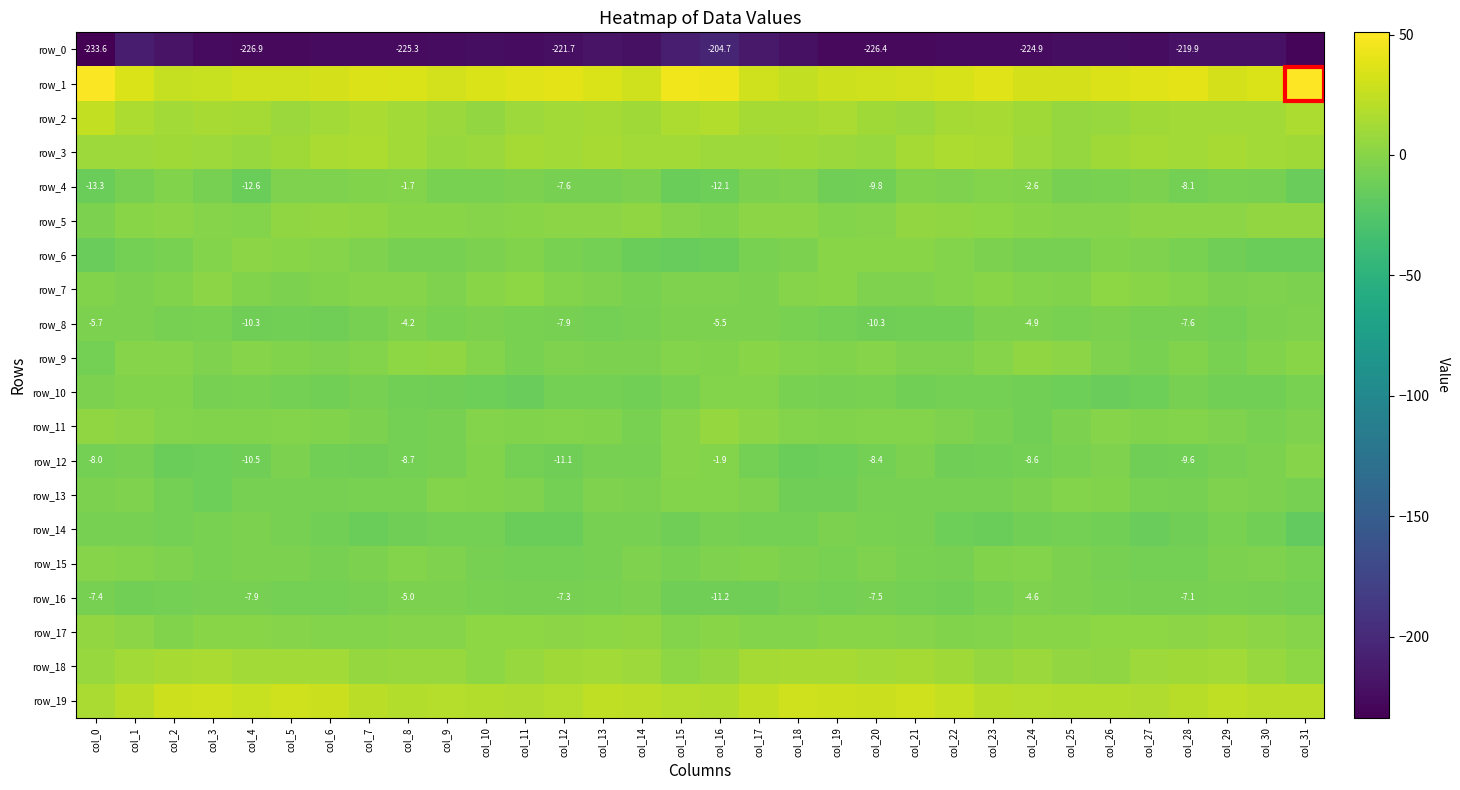

What is the lowest value of the row_12 series?

-13.0